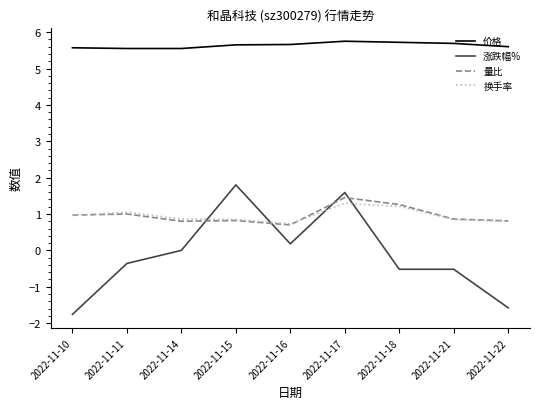

Which series has the widest spread of values?

涨跌幅%